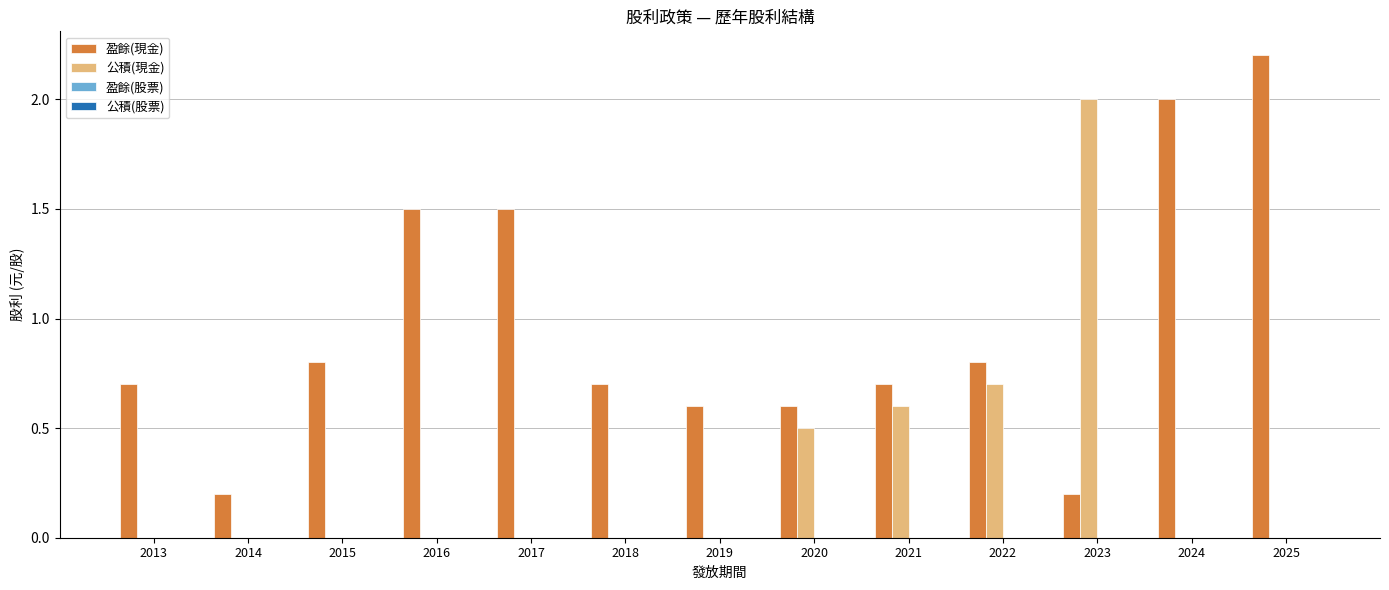

What is the sum of all 盈餘(現金) values?

12.5